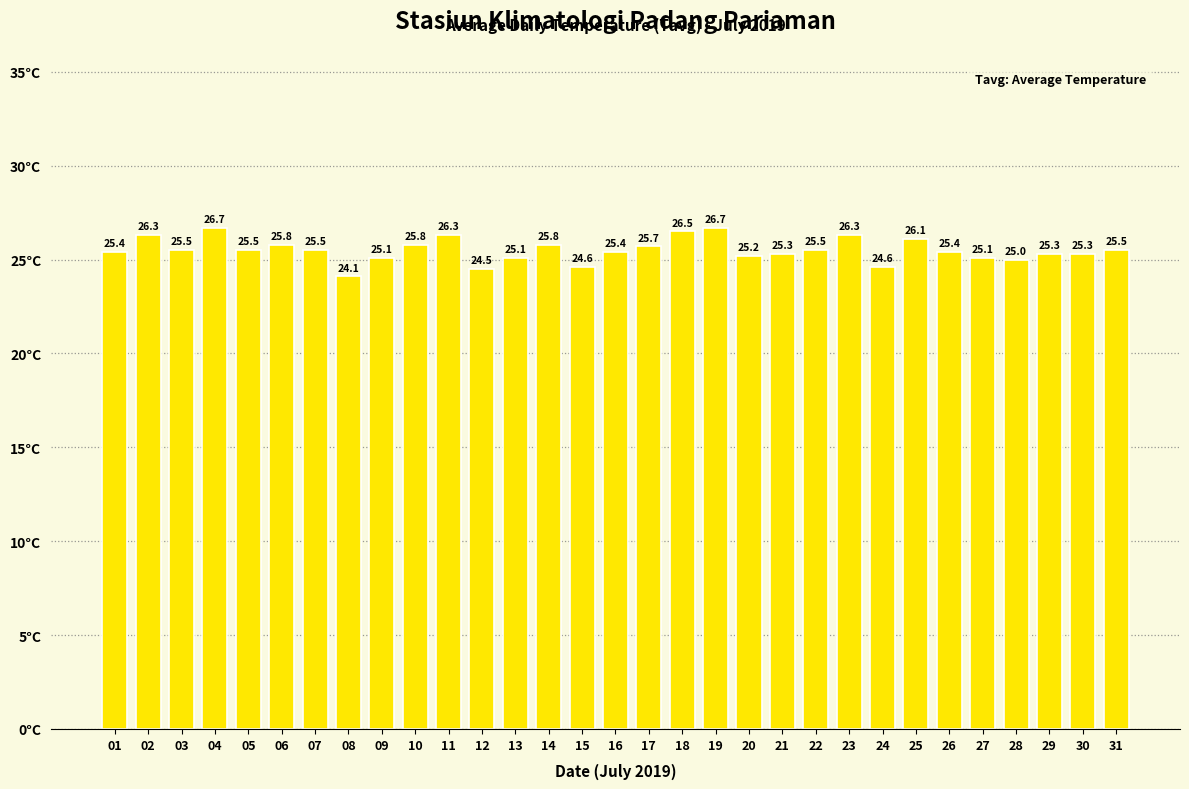

Between 17 and 18, which is larger?

18